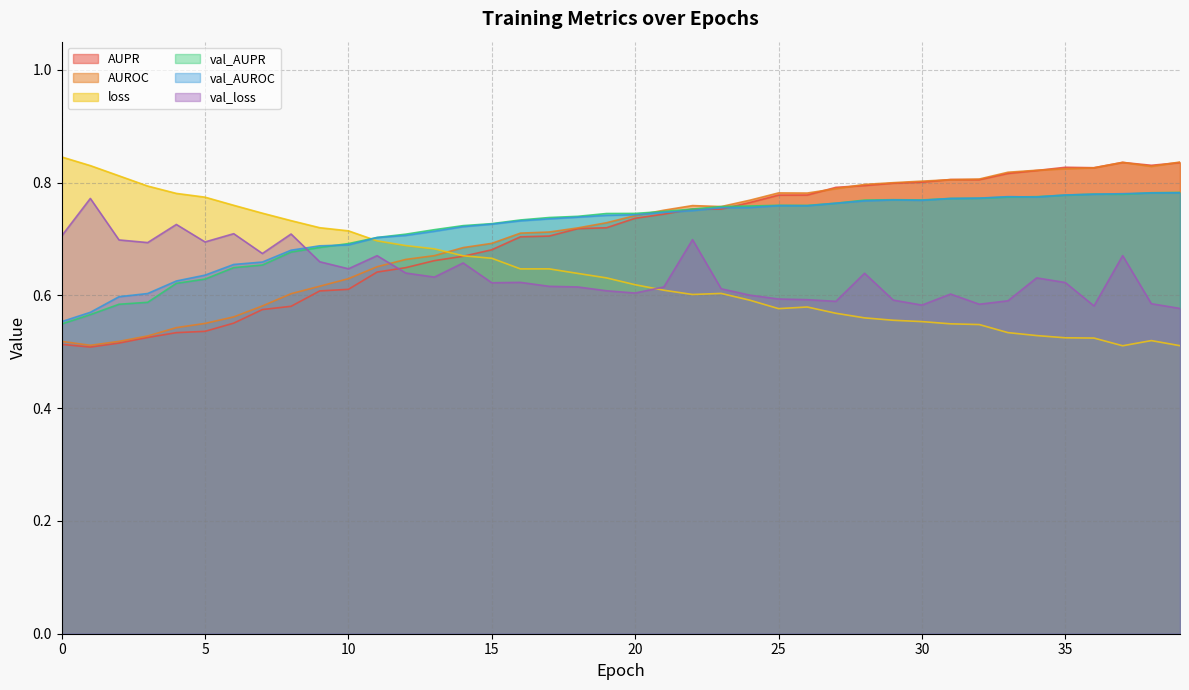

At which category does AUROC reach its first local peak?

22